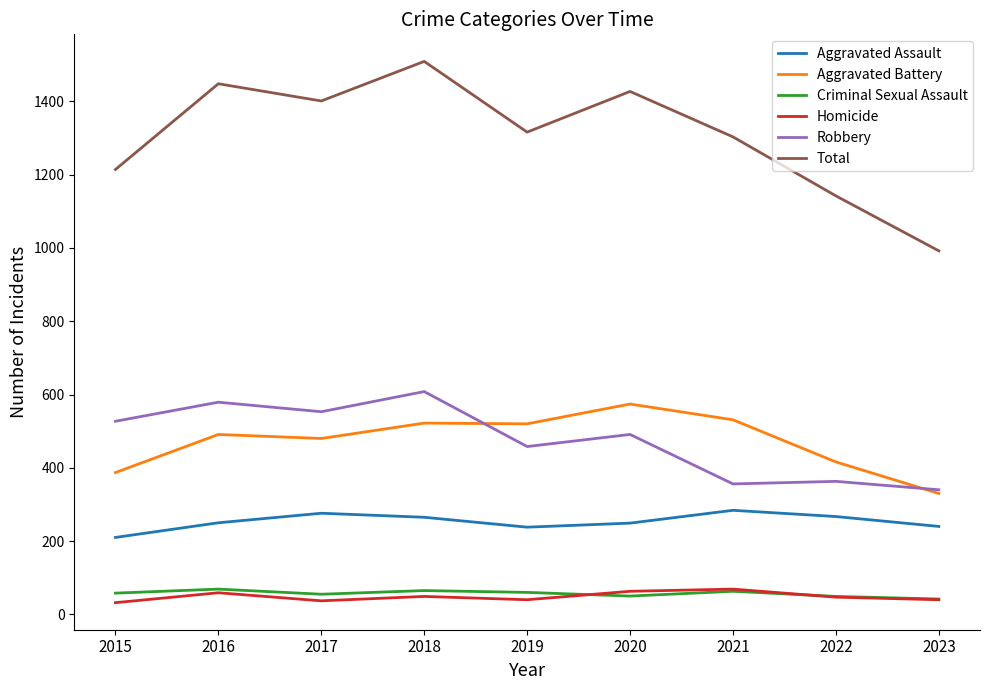

Is it true that Robbery equals 363 at 2022?

True